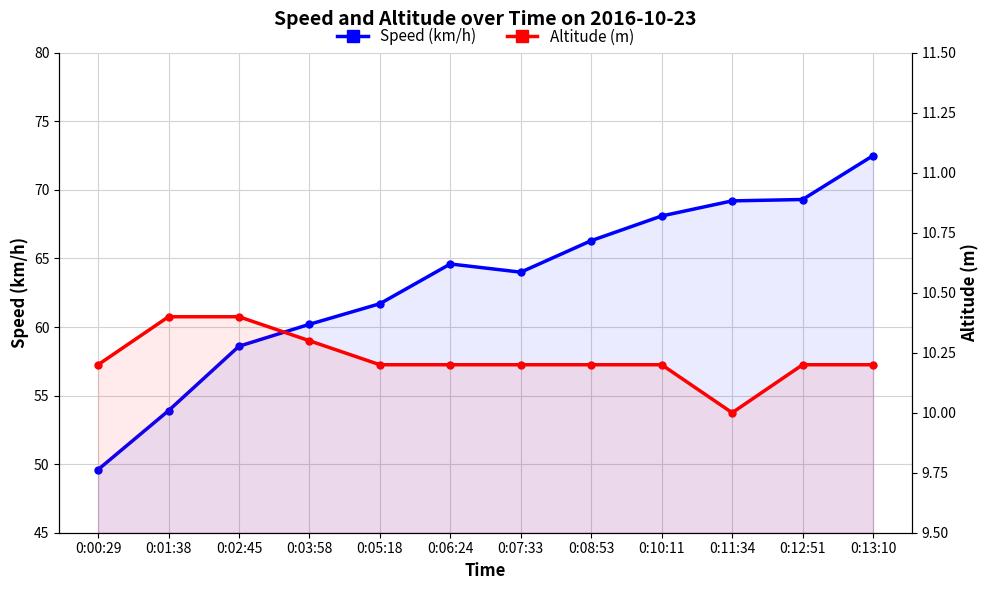

Does the chart display data point markers on the line(s)?

Yes